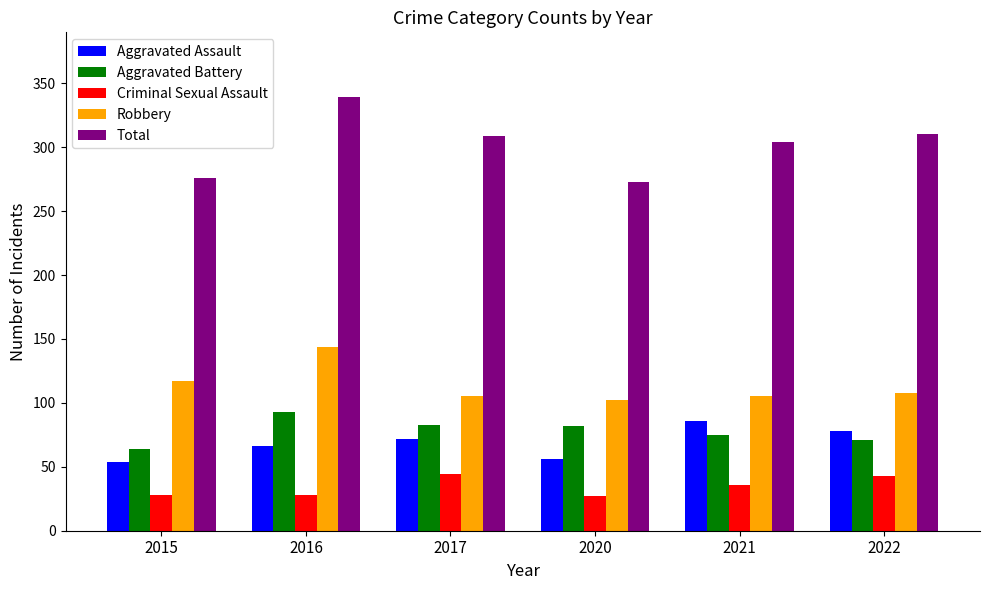

At which category is the sum across all series the highest?

2016